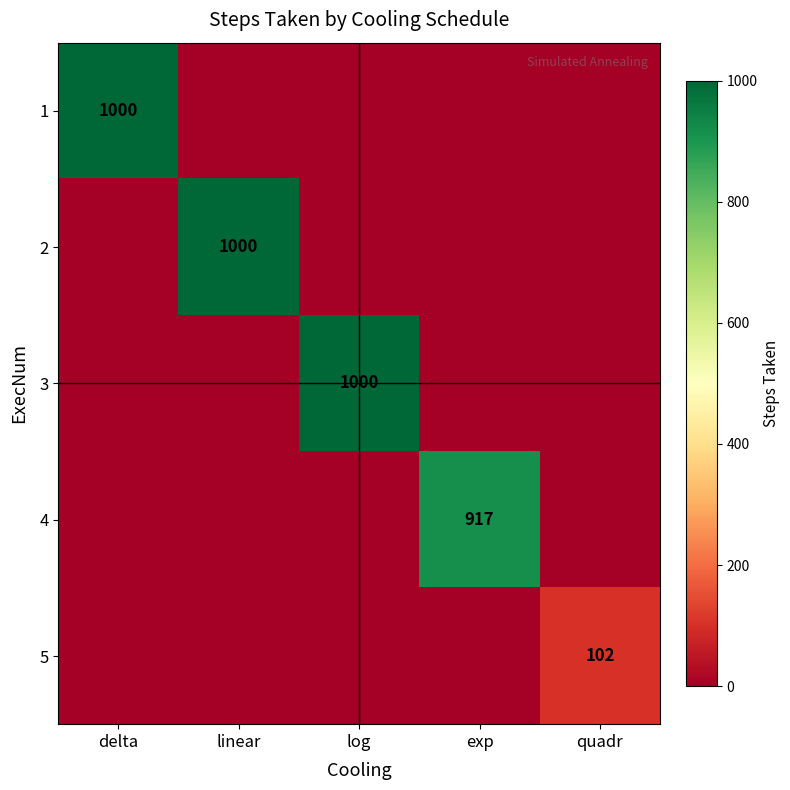

True or false: 5 has a value of 28 at quadr.

False